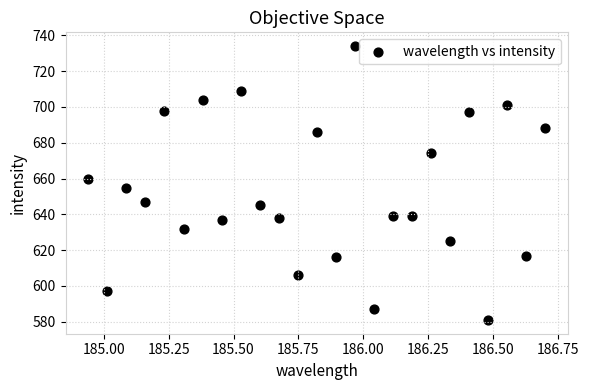

What is the range of Y values (max minus min)?

153